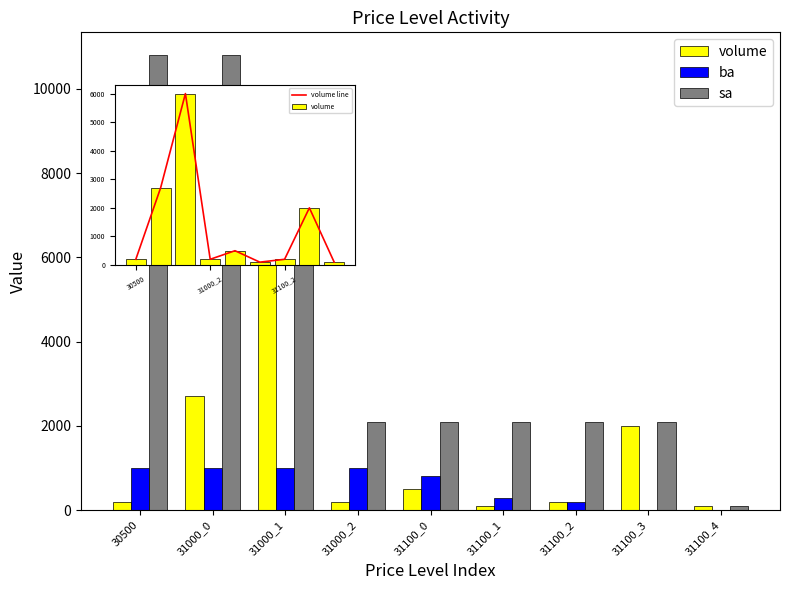

Is it true that volume line equals 10678 at 31000_1?

False